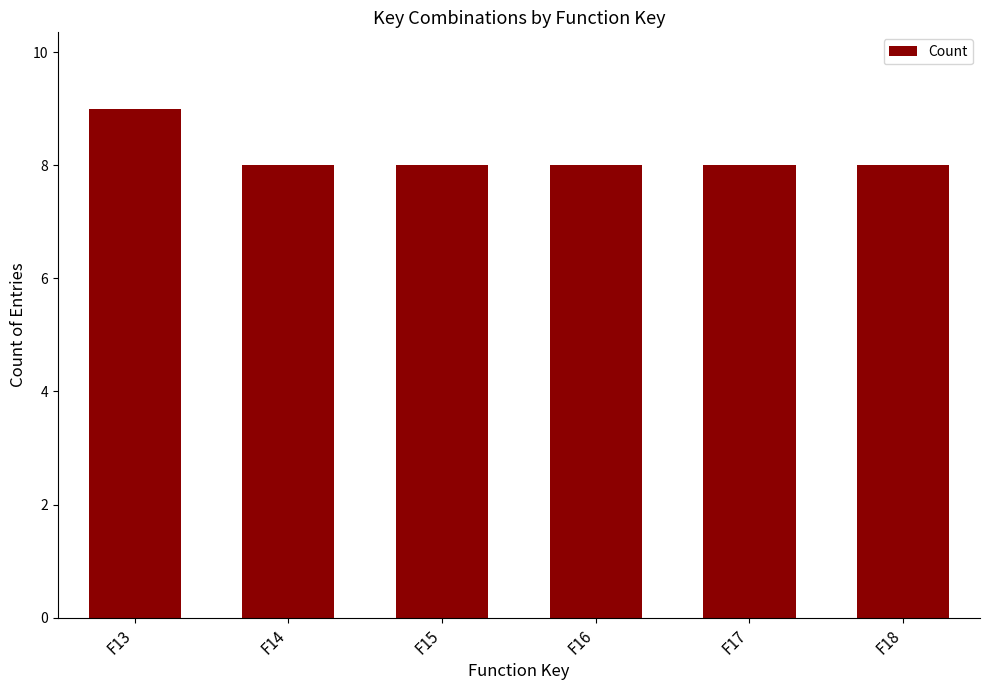

What is the difference between the maximum and minimum values?

1